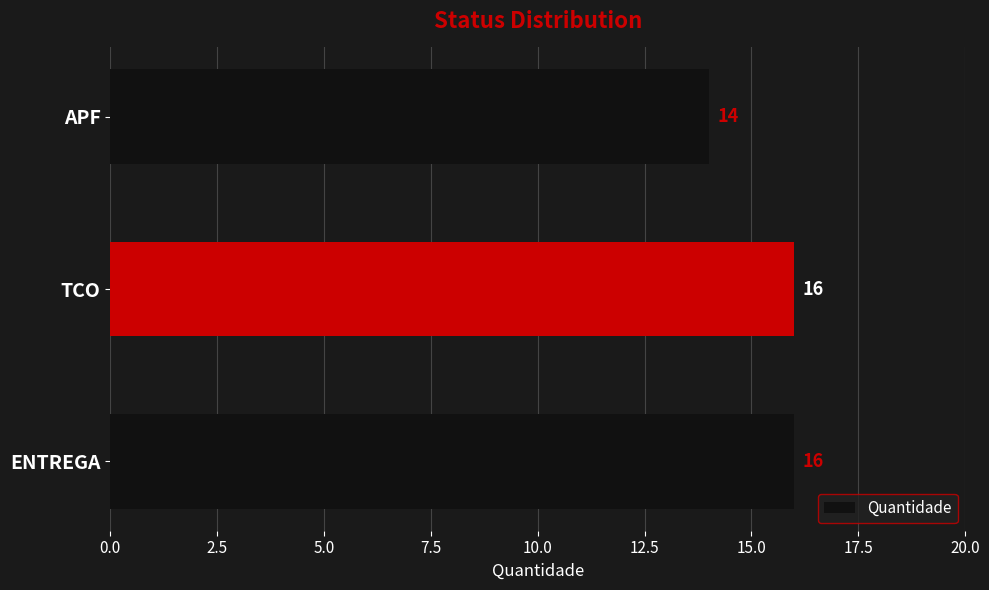

What value does the data have at APF?

14